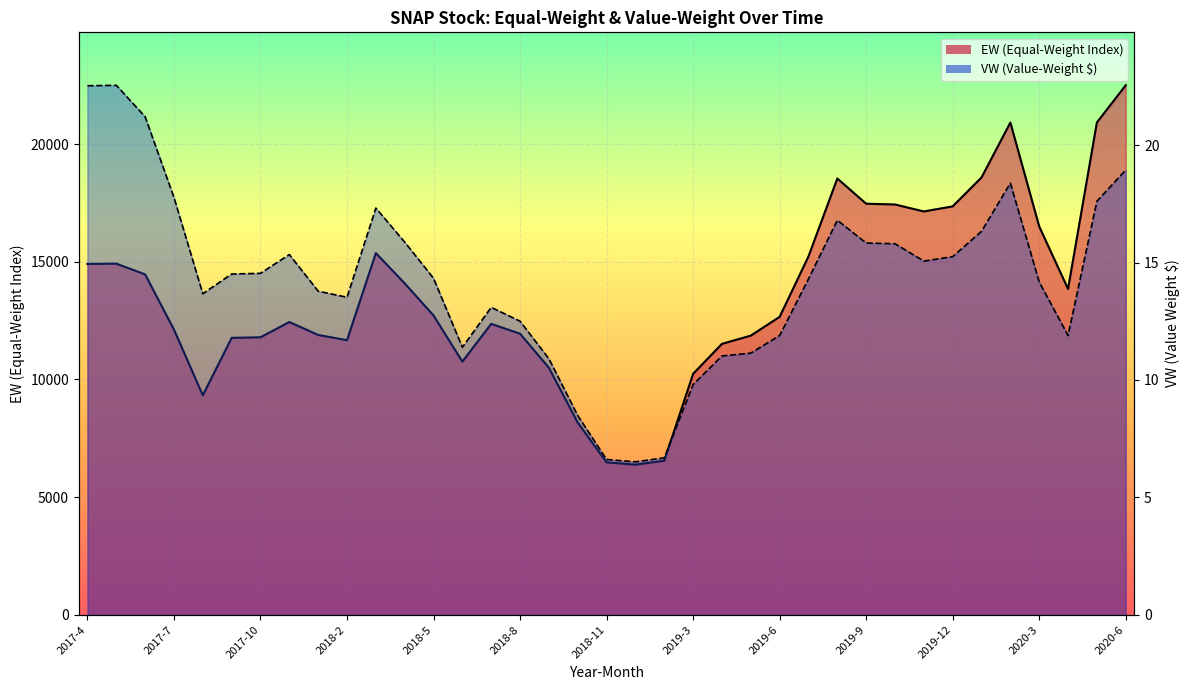

True or false: VW has more than 1 points higher than both neighbors.

True